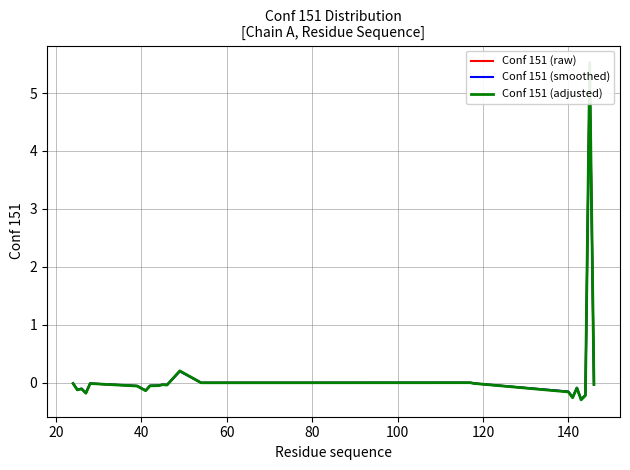

How many values in the Conf 151 (adjusted) series exceed 0?

2